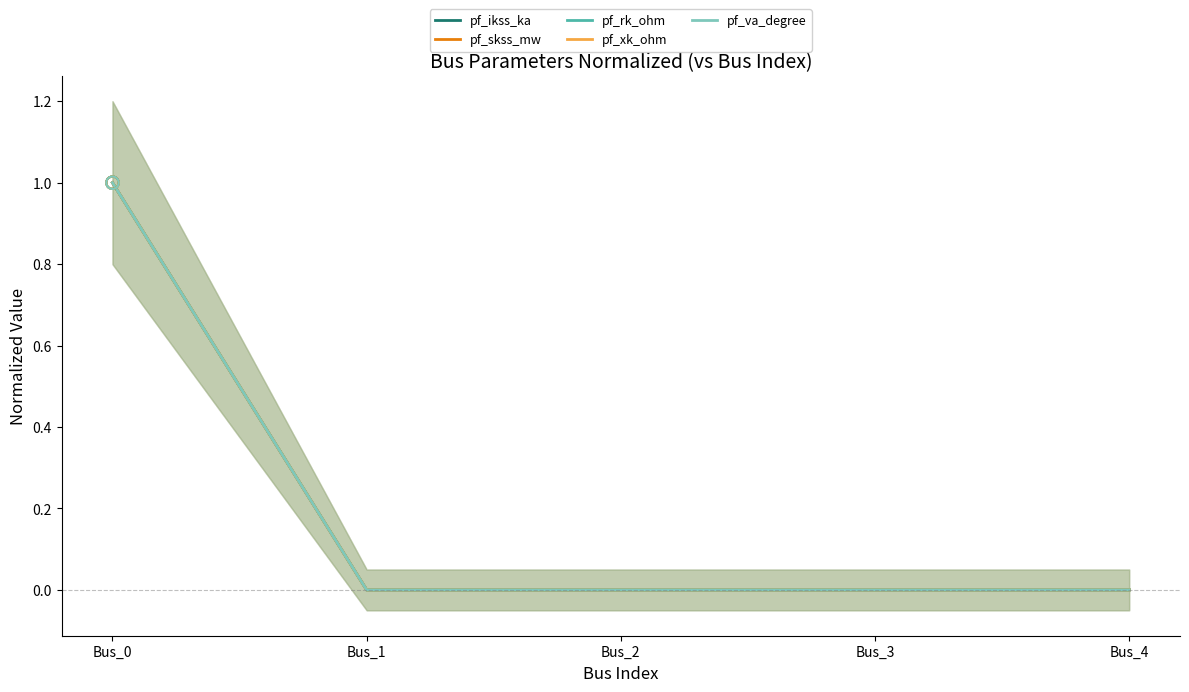

What is the total value across all series at Bus_0?

5